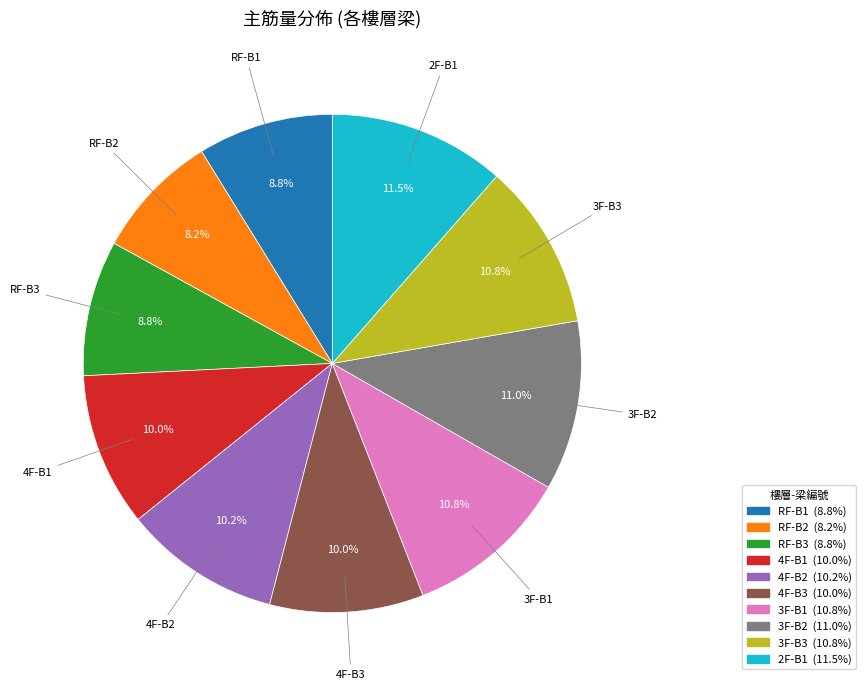

How much of the chart is everything except 4F-B3?

90.0%